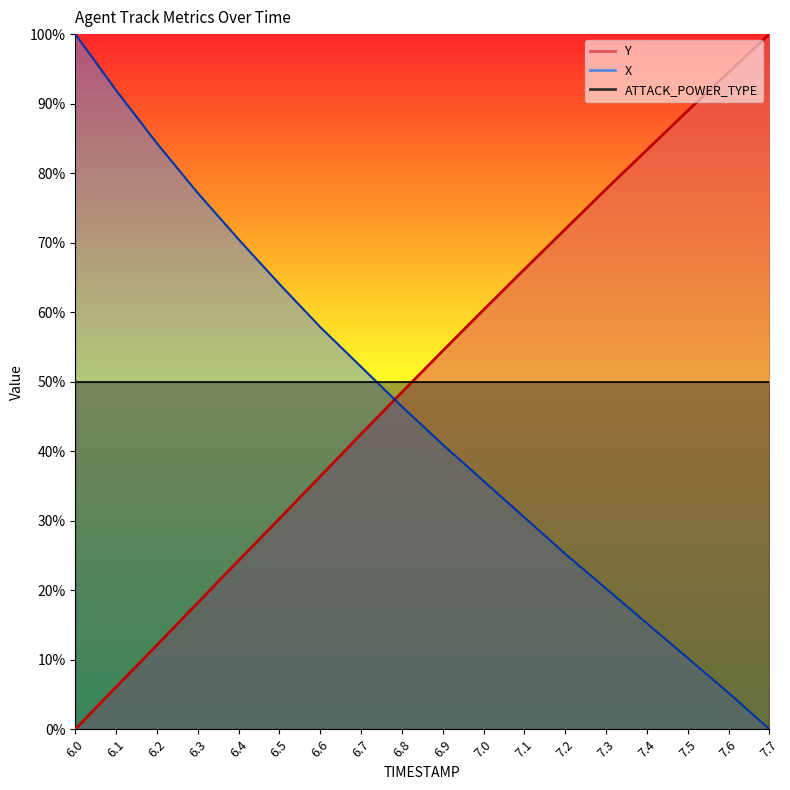

Rank the categories by X value from lowest to highest.

7.7, 7.6, 7.5, 7.4, 7.3, 7.2, 7.1, 7.0, 6.9, 6.8, 6.7, 6.6, 6.5, 6.4, 6.3, 6.2, 6.1, 6.0